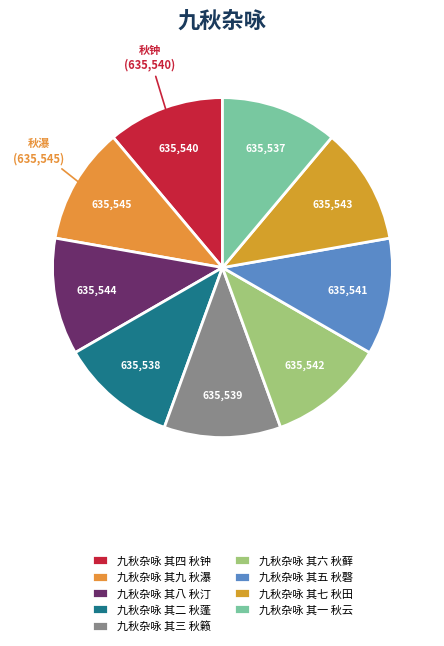

Count the number of slices in the pie.

9